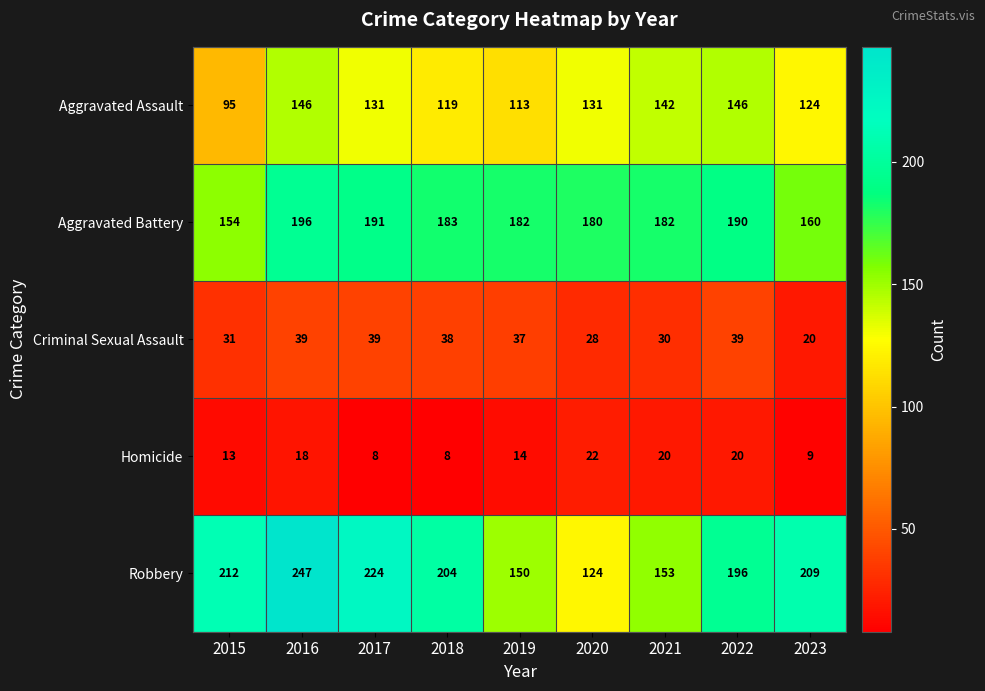

Rank the series by their maximum value, from lowest to highest.

Homicide, Criminal Sexual Assault, Aggravated Assault, Aggravated Battery, Robbery